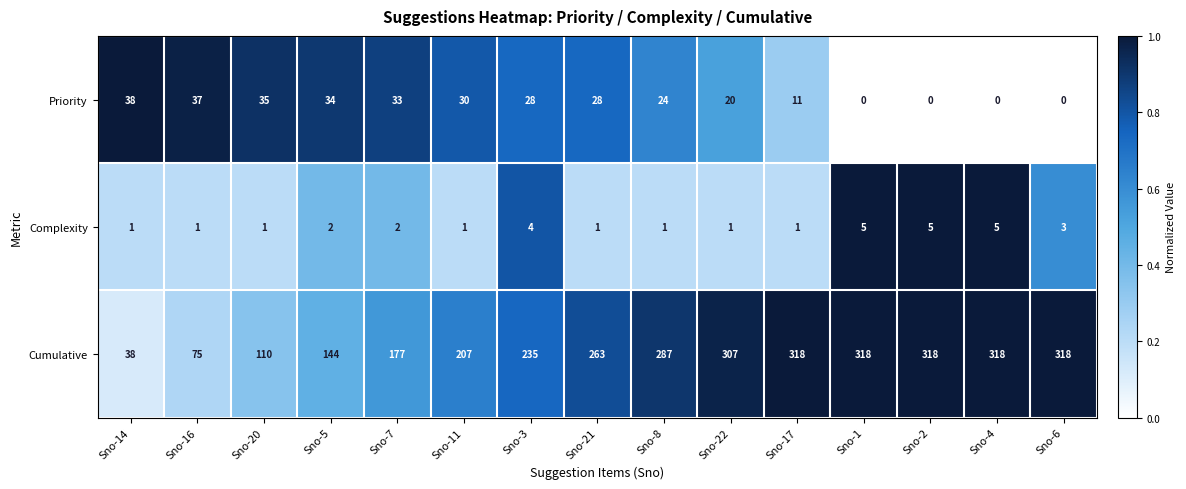

What is the sum of all Complexity values?

34